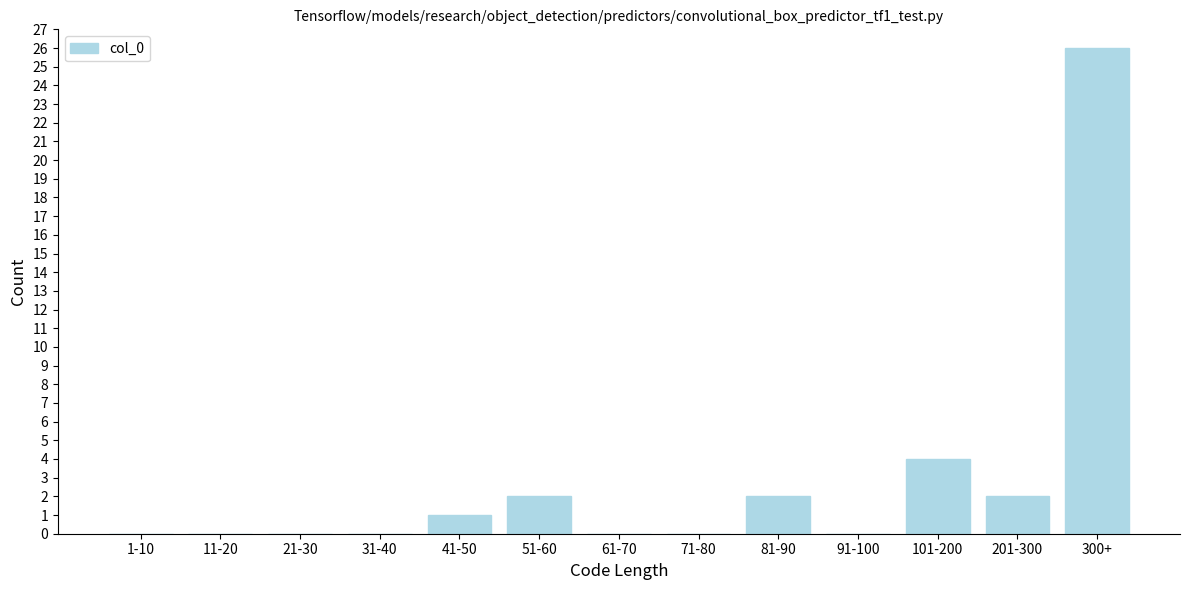

Reading left to right, extract all data points from this chart.

1-10=0	11-20=0	21-30=0	31-40=0	41-50=1	51-60=2	61-70=0	71-80=0	81-90=2	91-100=0	101-200=4	201-300=2	300+=26